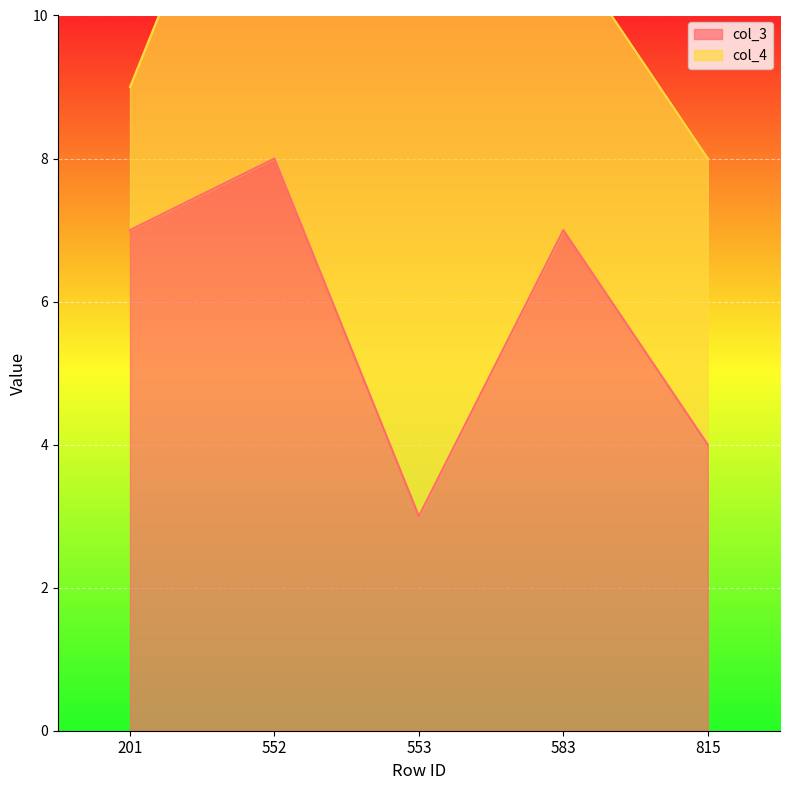

Count the values in the range 4 to 7.

3